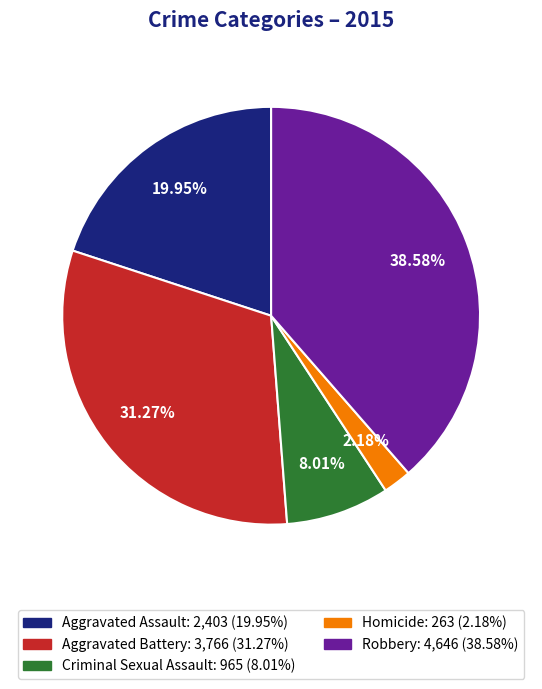

Which has a higher value, Aggravated Battery or Robbery?

Robbery